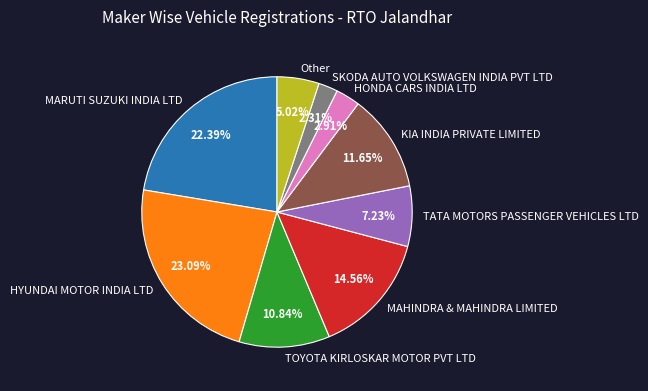

Which category has the biggest portion of the pie?

HYUNDAI MOTOR INDIA LTD